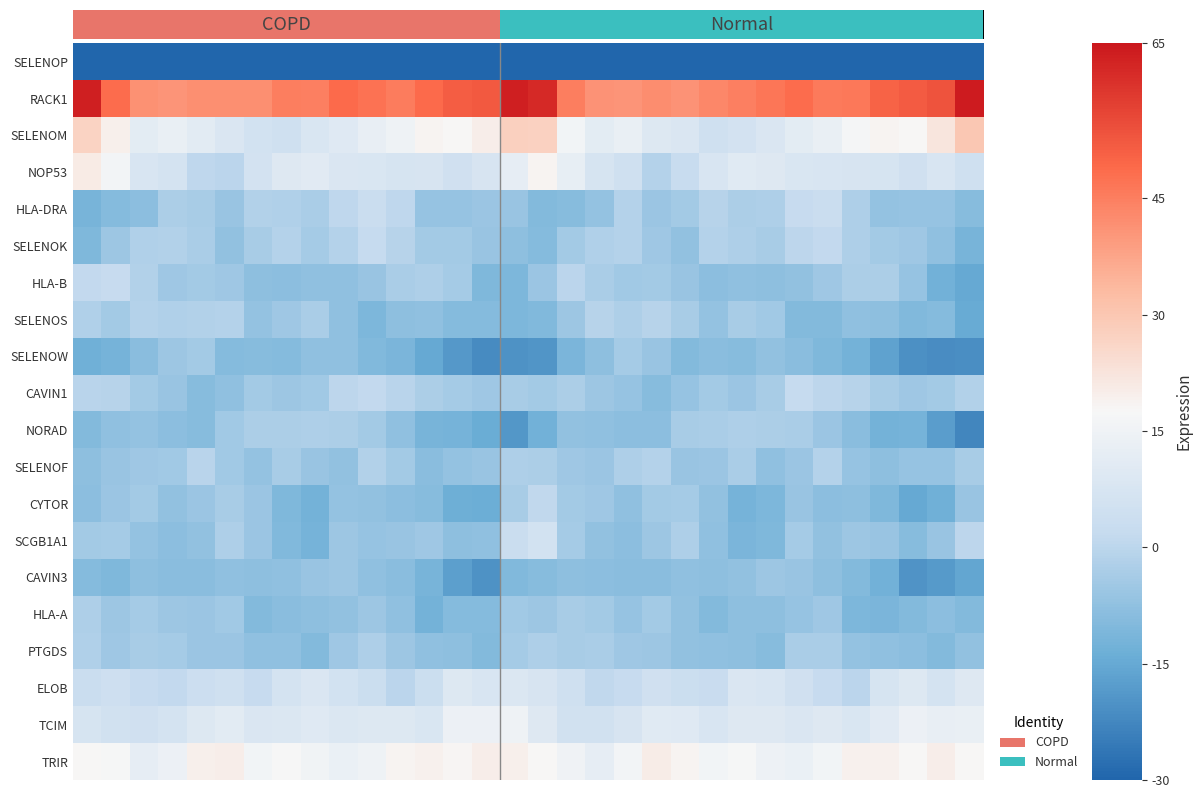

At which category does the chart reach its minimum across all series?

31